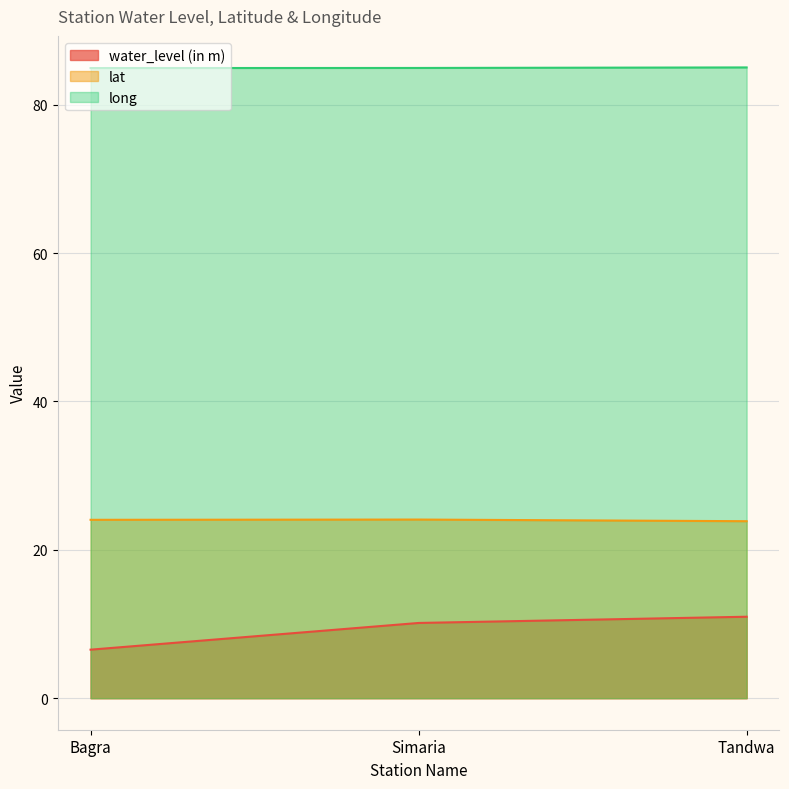

At which label does water_level (in m) first exceed 10?

Simaria